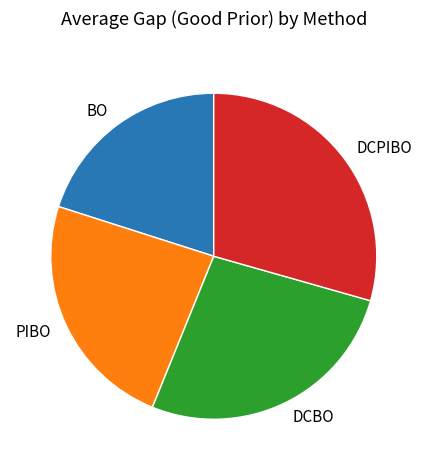

True or false: DCBO accounts for 21% of the total.

False